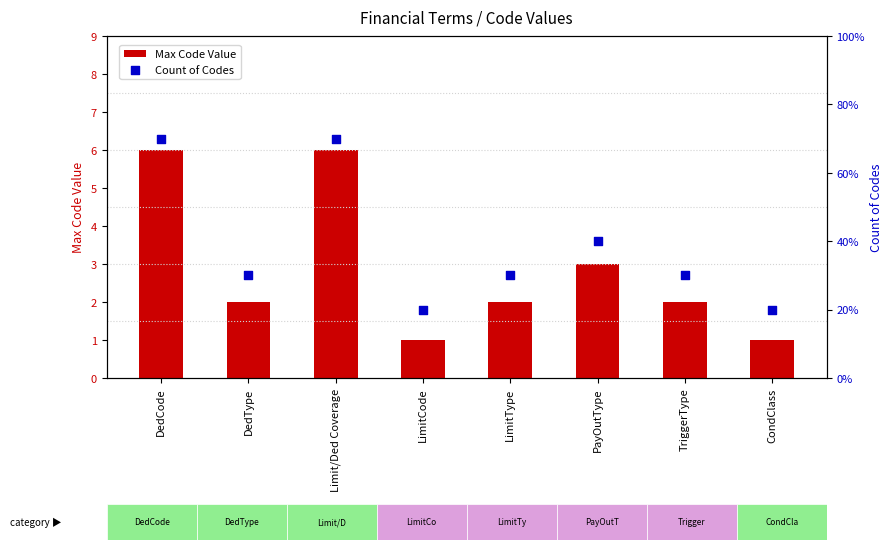

Which series has the widest spread of Y values?

Max Code Value